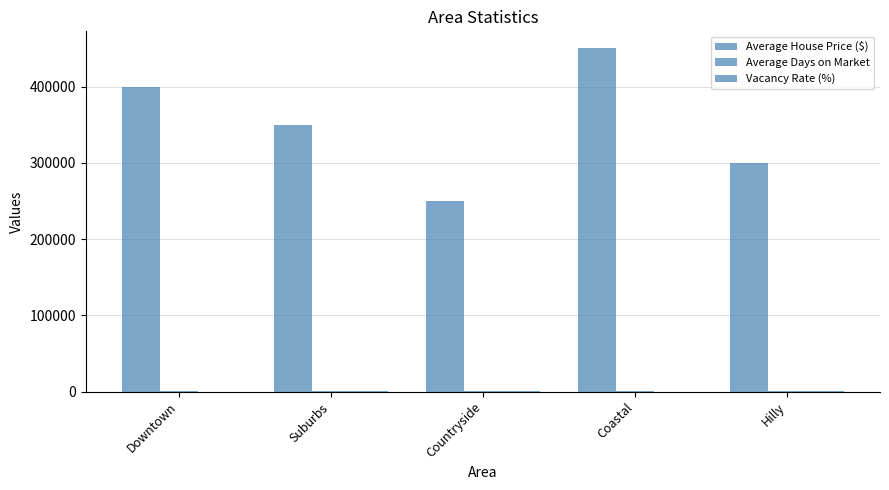

How many groups of bars are there?

5